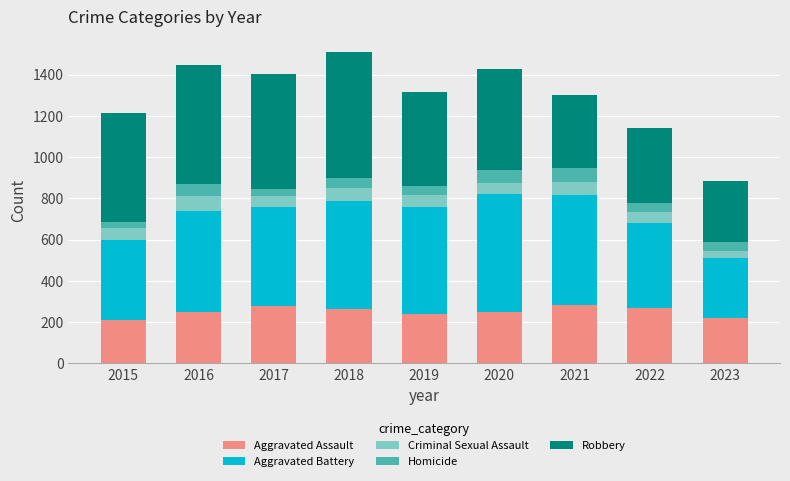

What is the maximum value for Aggravated Assault?

284